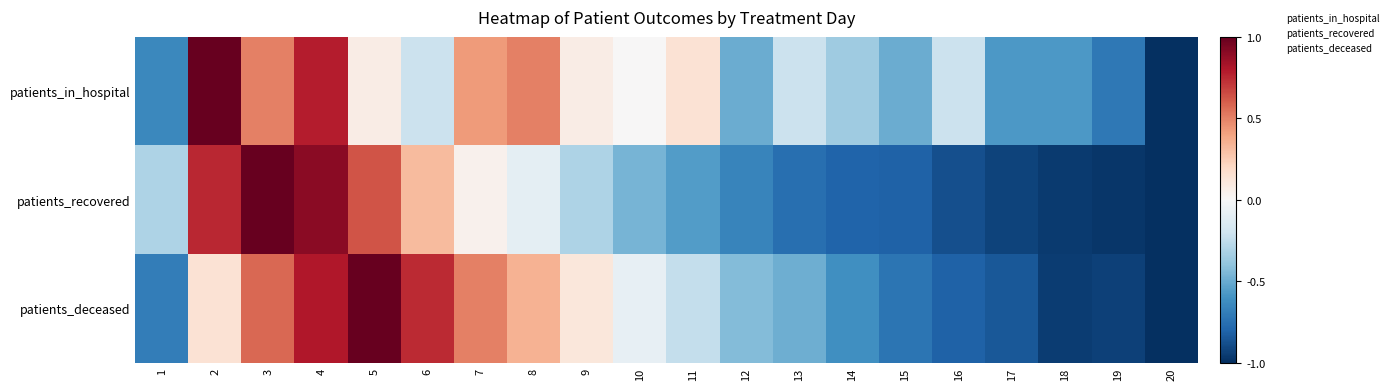

How many distinct data groups are displayed?

3